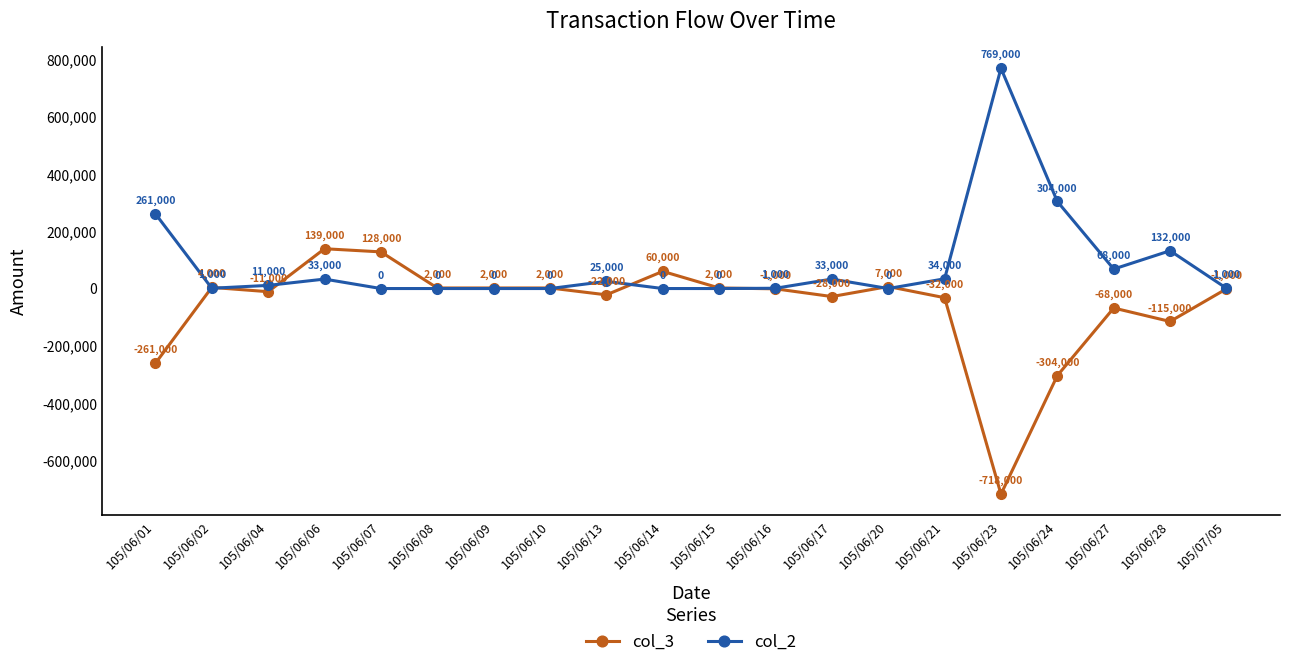

Is this an area chart (filled region under the line)?

No